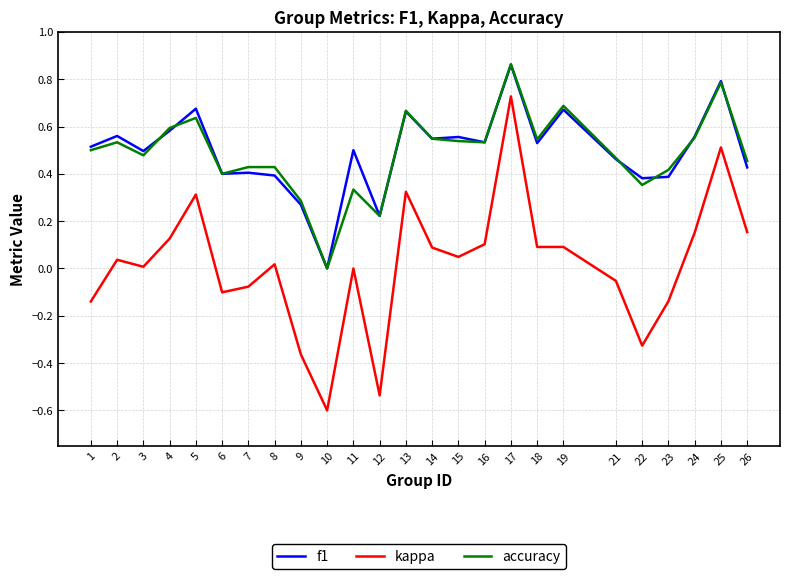

The value of f1 at 19 is 0.7. True or false?

True